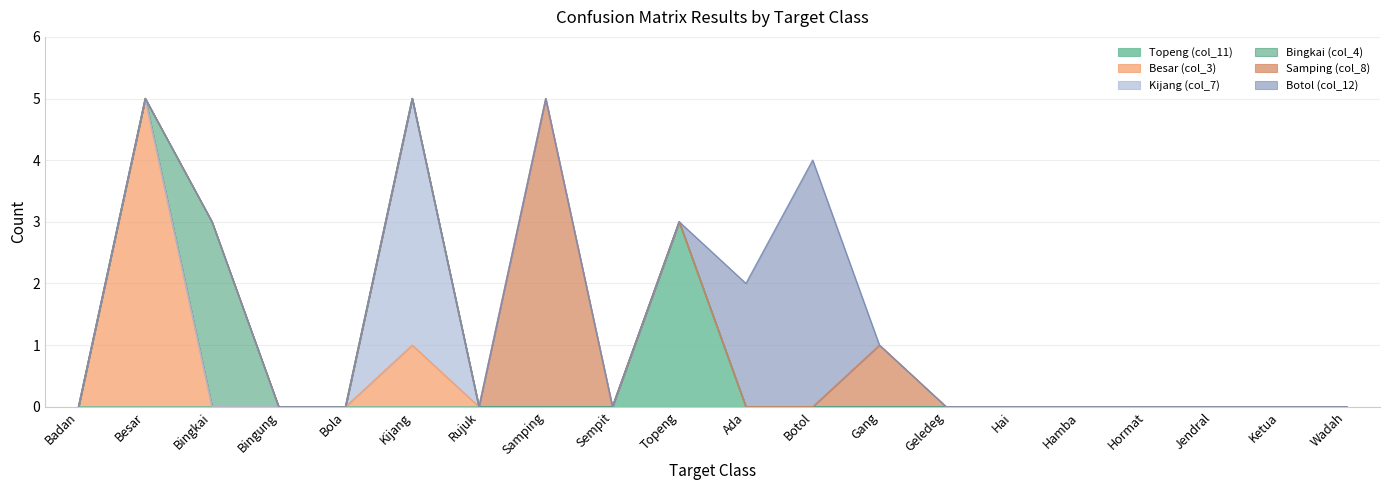

How many positive values does the Kijang (col_7) series have?

1